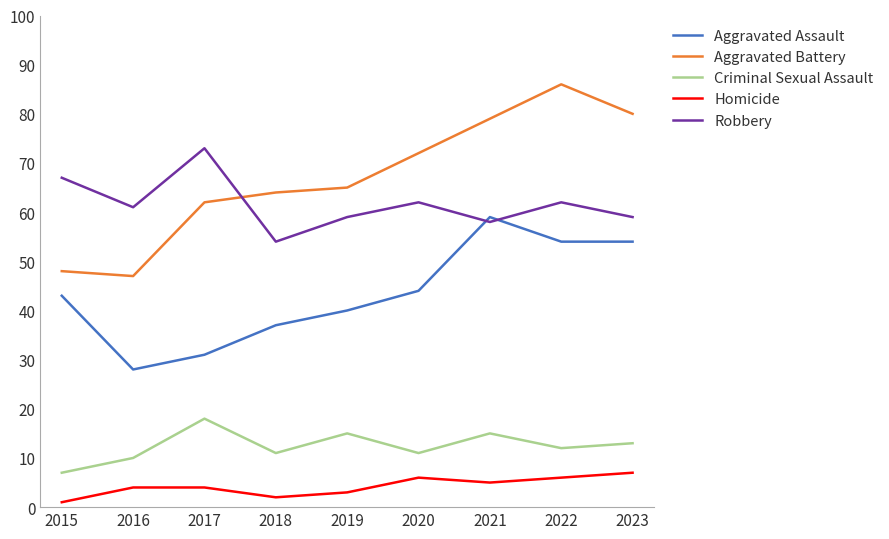

What is the difference between the second highest and second lowest values in the Aggravated Assault series?

23